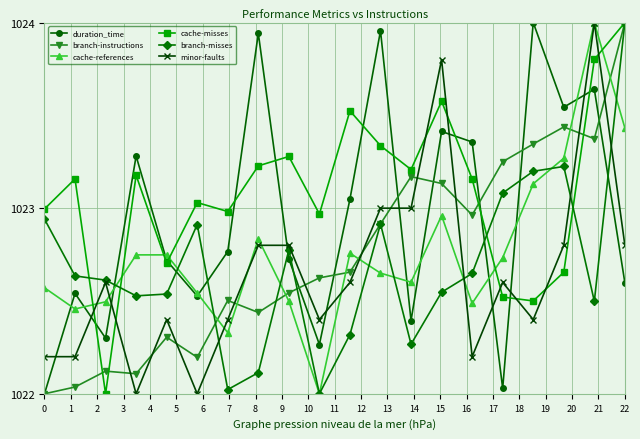

In cache-misses, how many points are lower than both neighbors (excluding endpoints)?

6